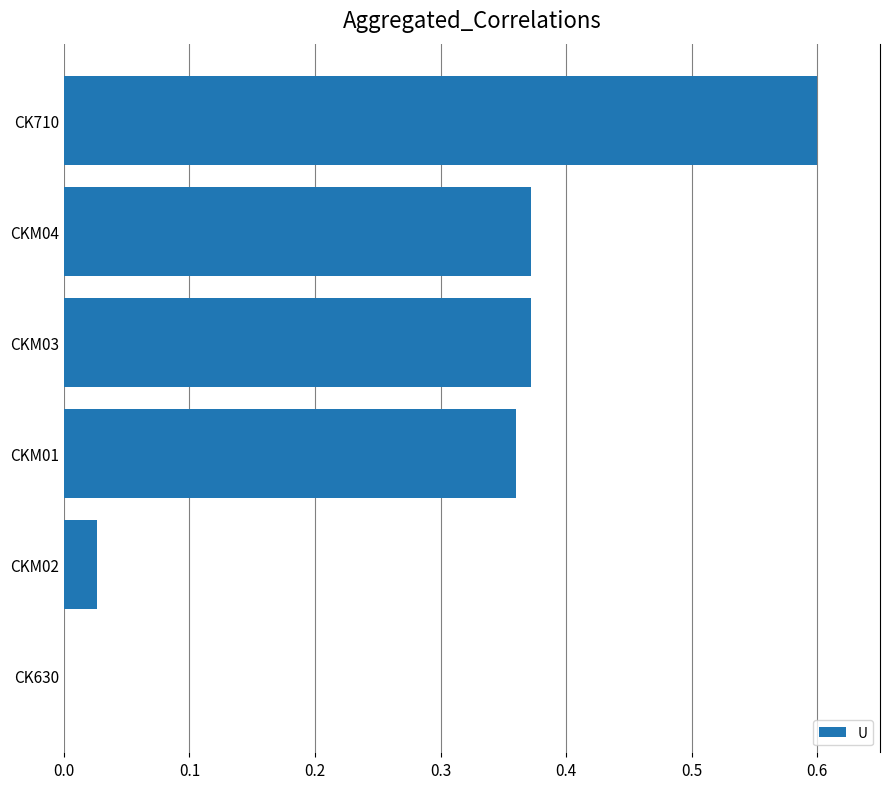

At which category does the chart reach its peak across all series?

CK710